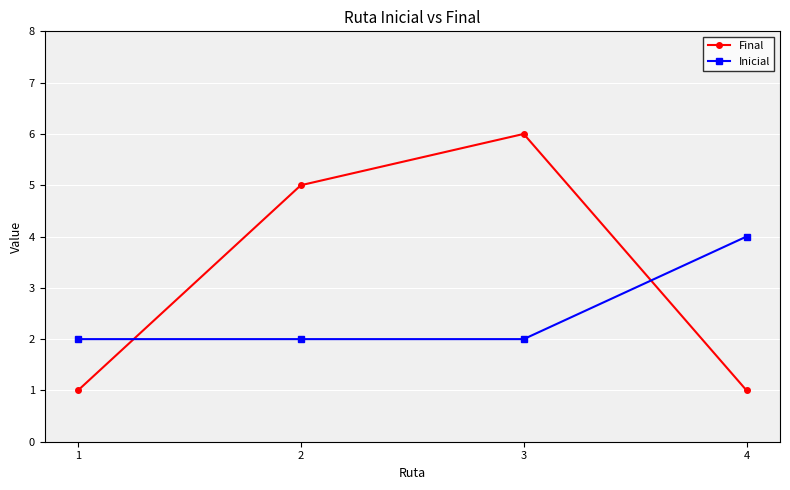

Reading left to right, transcribe all the data shown in this chart.

Final: 1=1	2=5	3=6	4=1
Inicial: 1=2	2=2	3=2	4=4